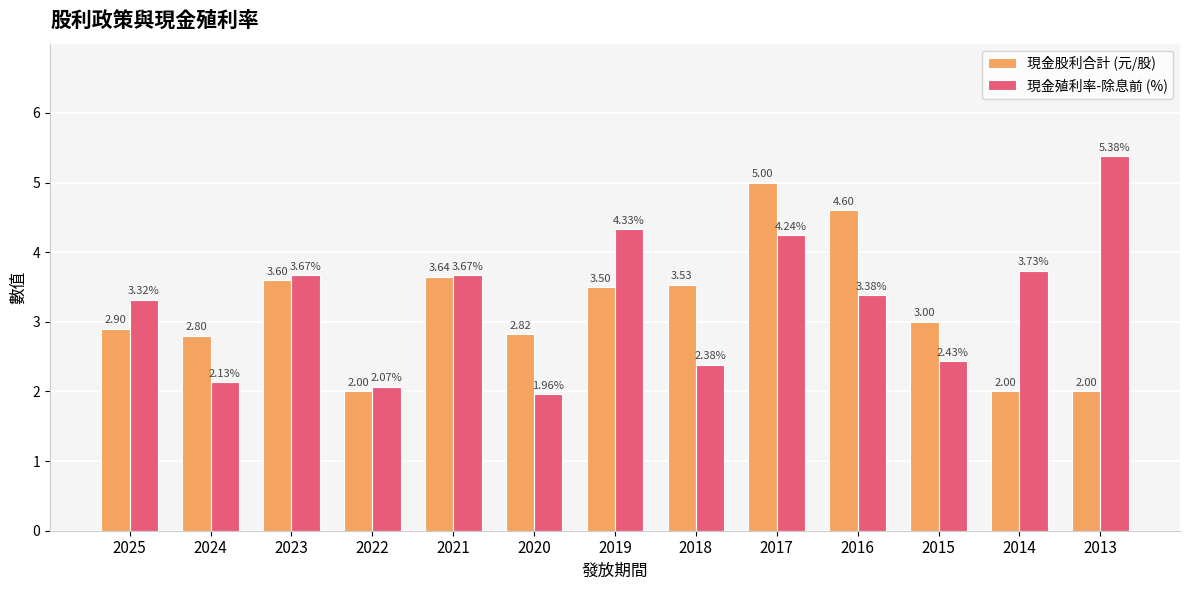

The value of 現金股利合計 (元/股) at 2016 is 1.2. True or false?

False